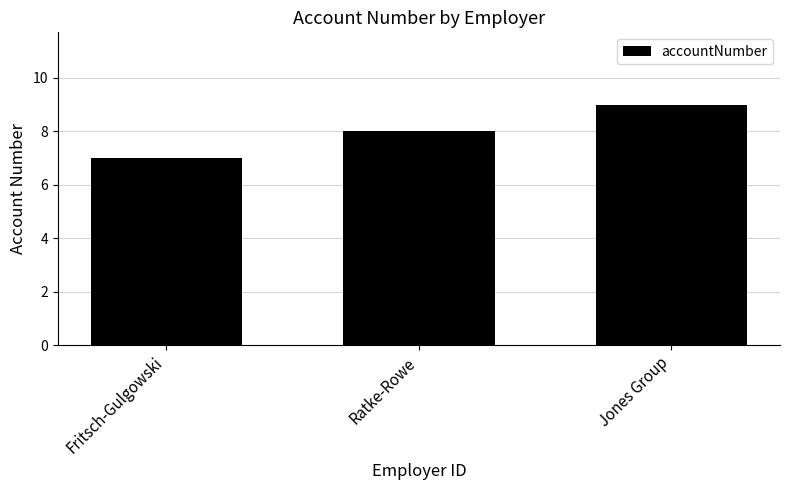

What is the sum of the values at Ratke-Rowe and Fritsch-Gulgowski?

15